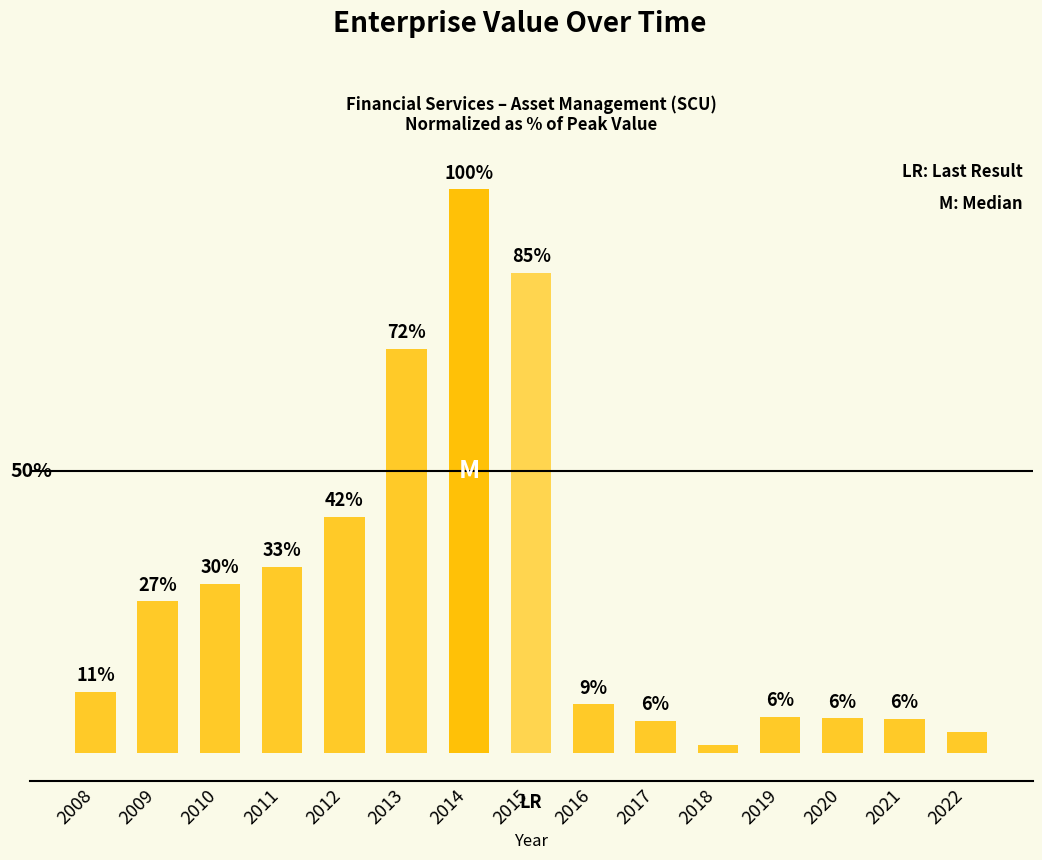

How many data points does each series have?

15